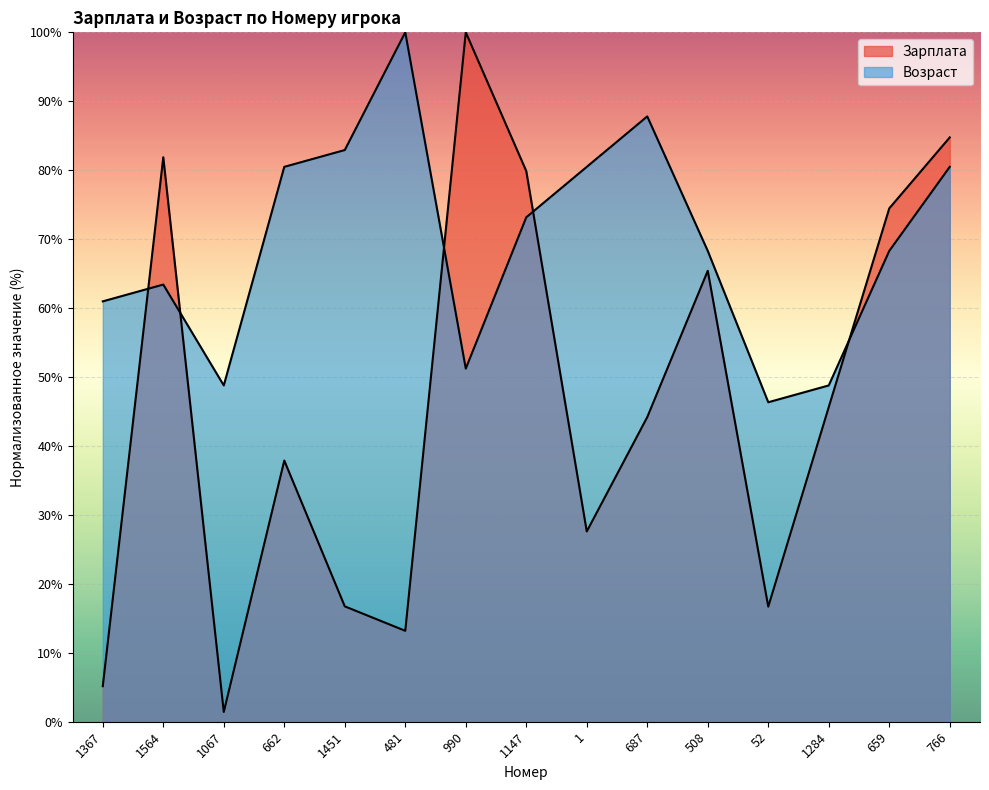

What is the sum of the Зарплата values at 990 and 659?

174.5